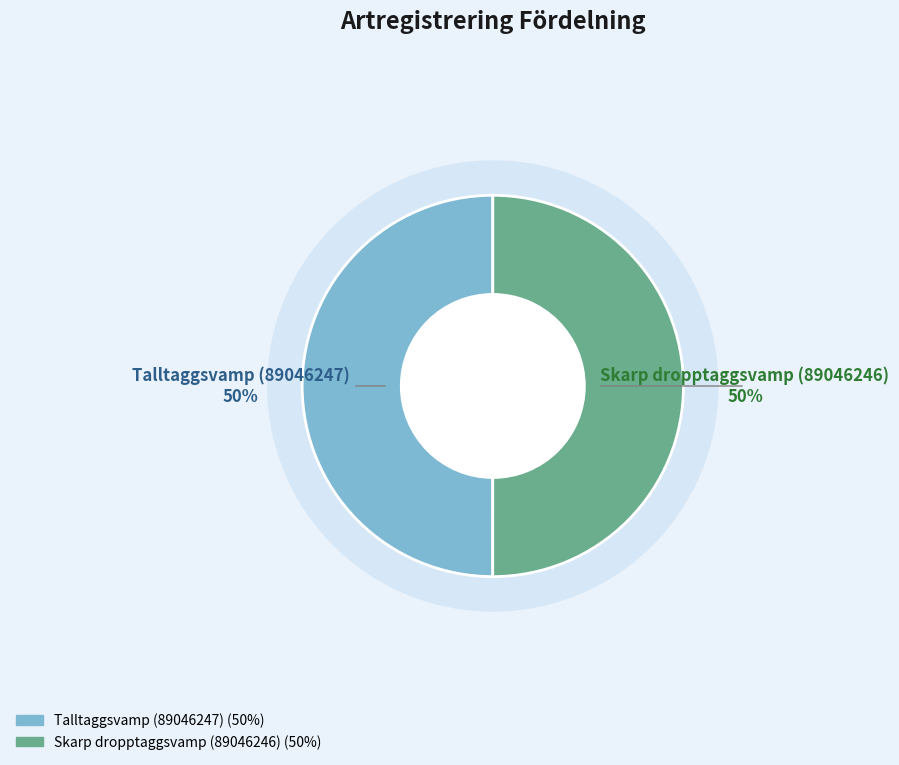

What is the total percentage of Talltaggsvamp (89046247) and Skarp dropptaggsvamp (89046246)?

100.0%